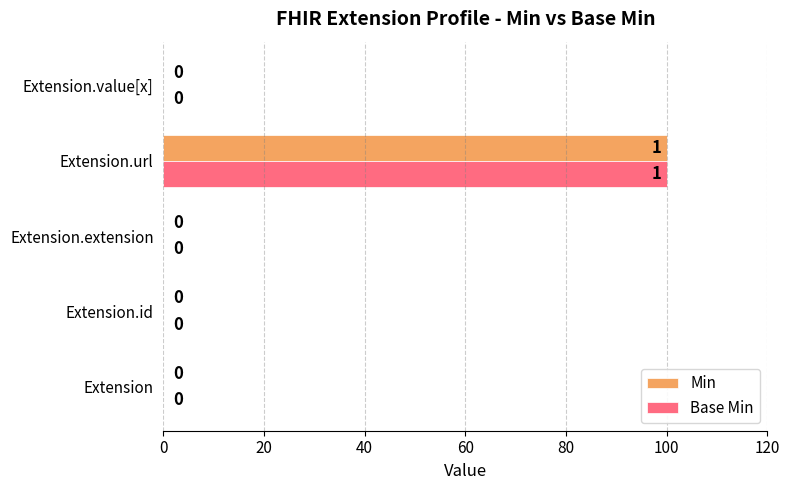

The value of Base Min at Extension is 65. True or false?

False